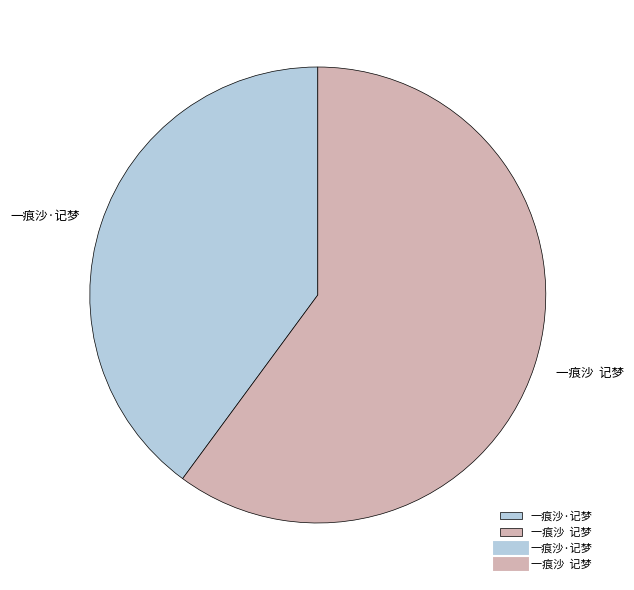

What is the ratio of the value at 一痕沙·记梦 to the value at 一痕沙 记梦?

0.7